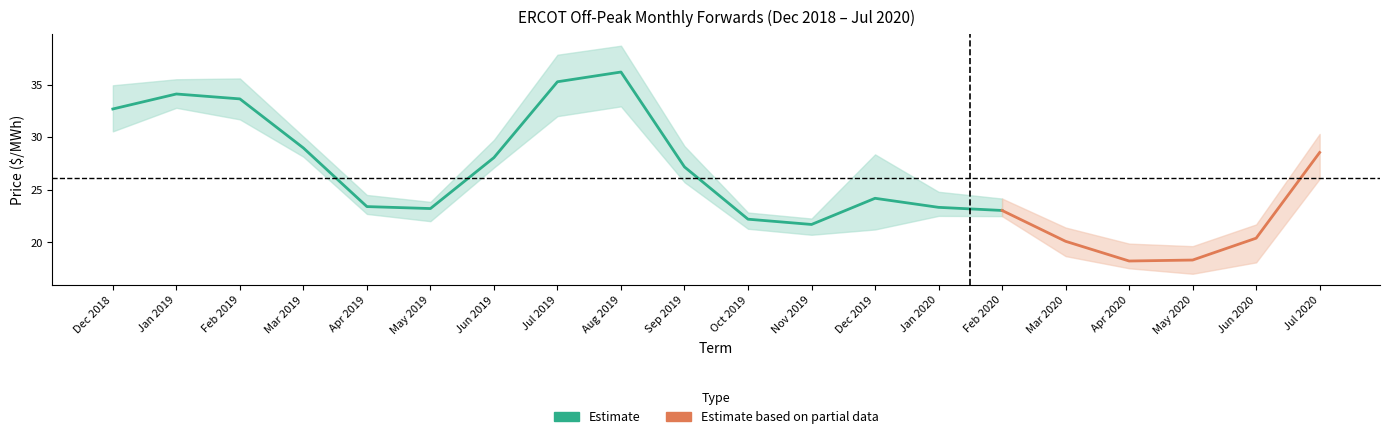

The Houston Zone series shows 16.9 at Aug 2019. True or false?

False